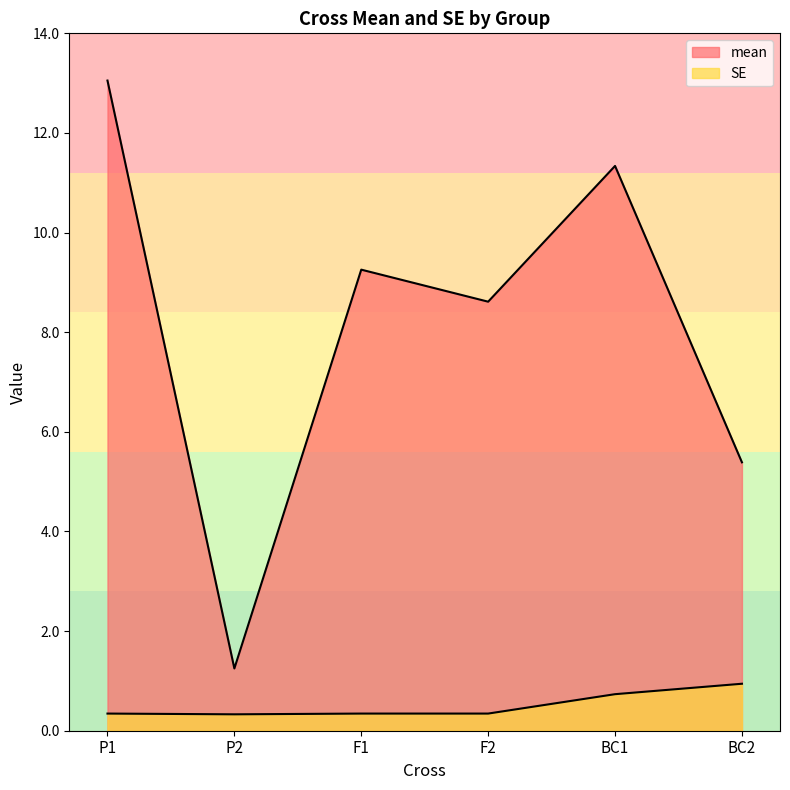

What is the lowest value of the mean series?

1.2